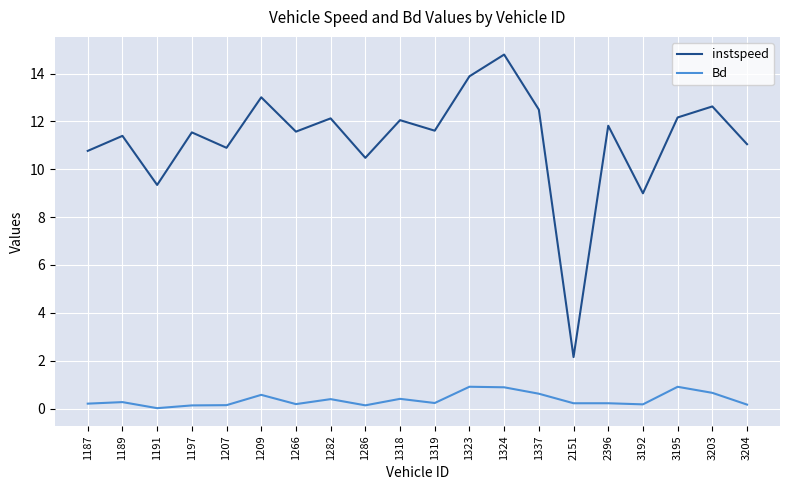

Rank the series by their maximum value, from lowest to highest.

Bd, instspeed